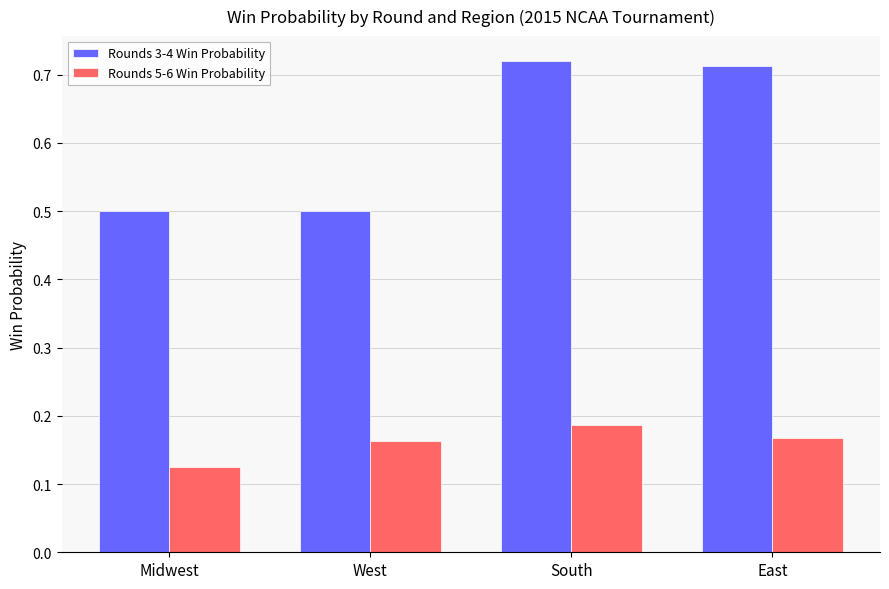

How many categories are shown in the chart?

4